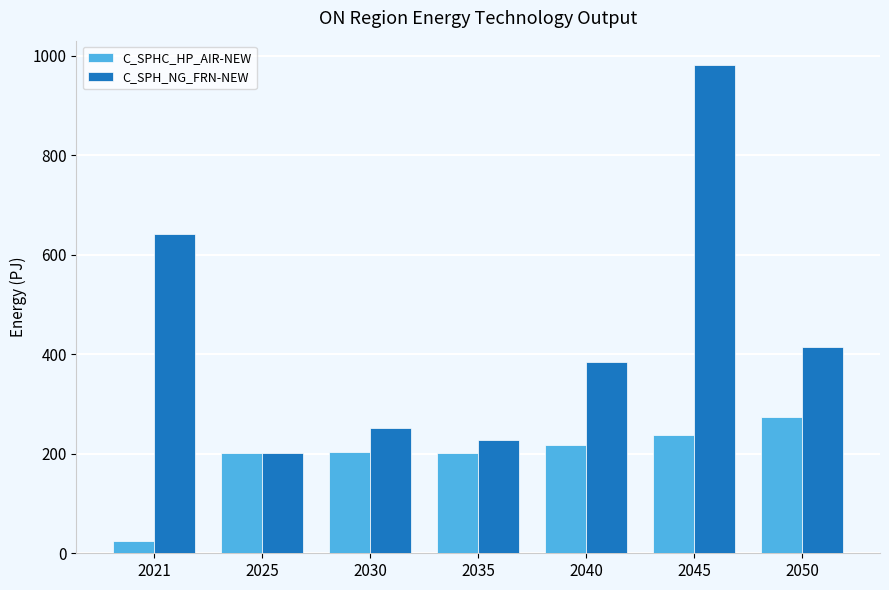

Which series changed the most between 2021 and 2050?

C_SPHC_HP_AIR-NEW